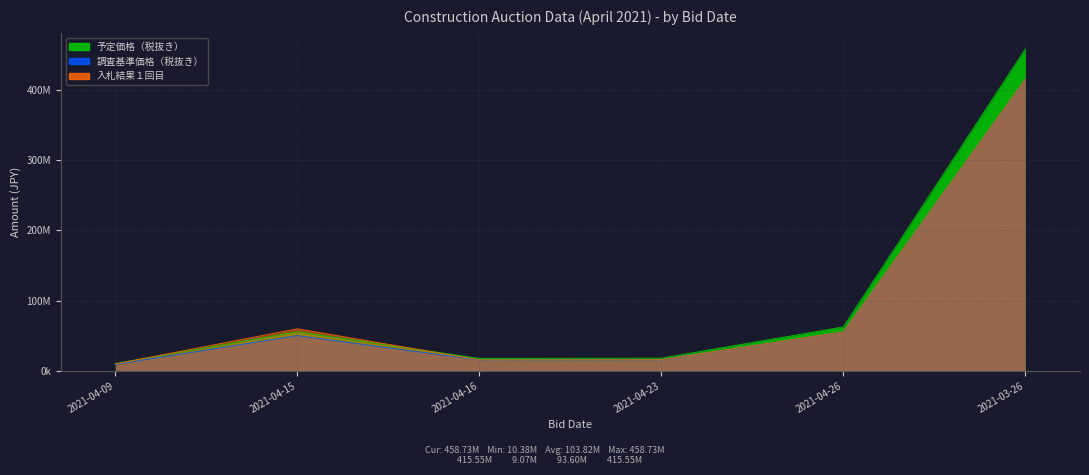

Reading left to right, what are all the values shown in this chart?

予定価格（税抜き）: 10380000	55630000	17650000	17990000	62530000	458730000
調査基準価格（税抜き）: 9070000	50150000	15480000	15780000	55580000	415550000
入札結果１回目: 9760000	59870000	15550000	15850000	55590000	415550000